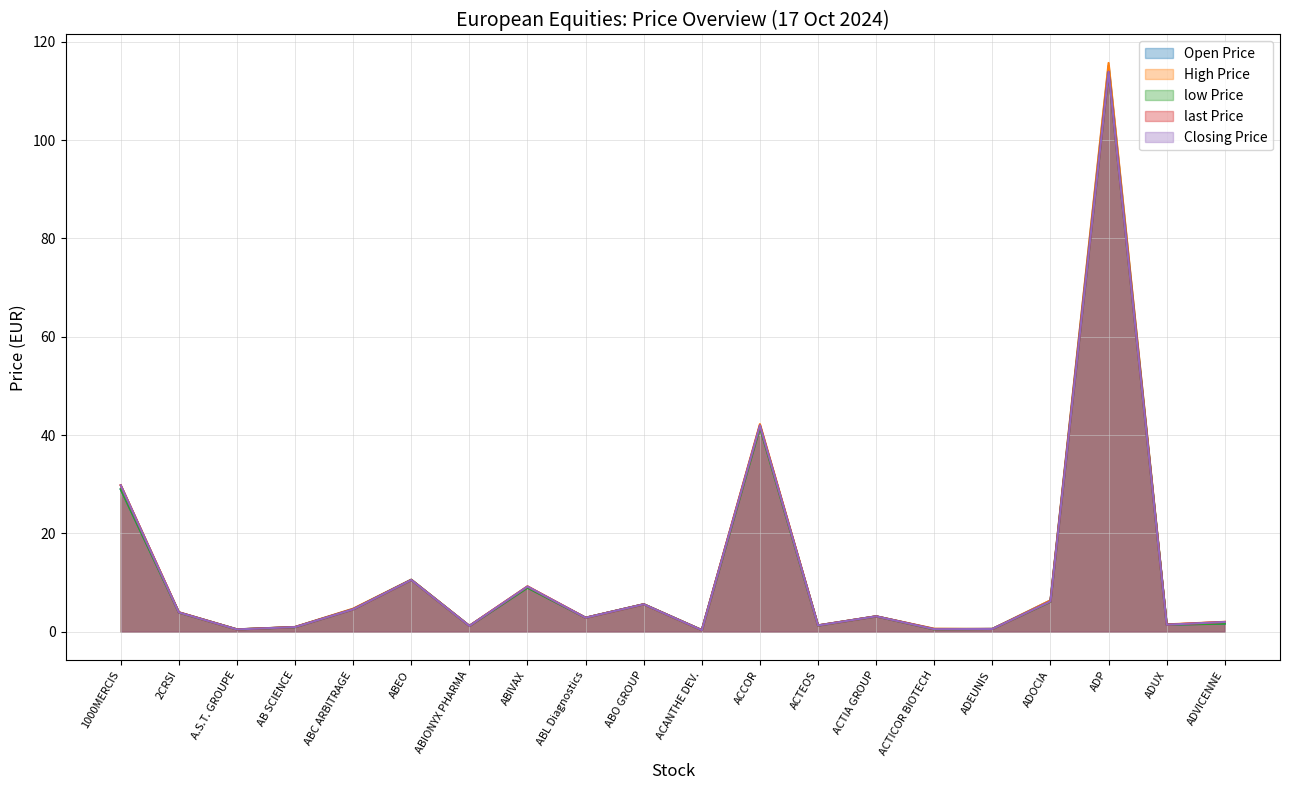

Does the chart have visible grid lines?

Yes